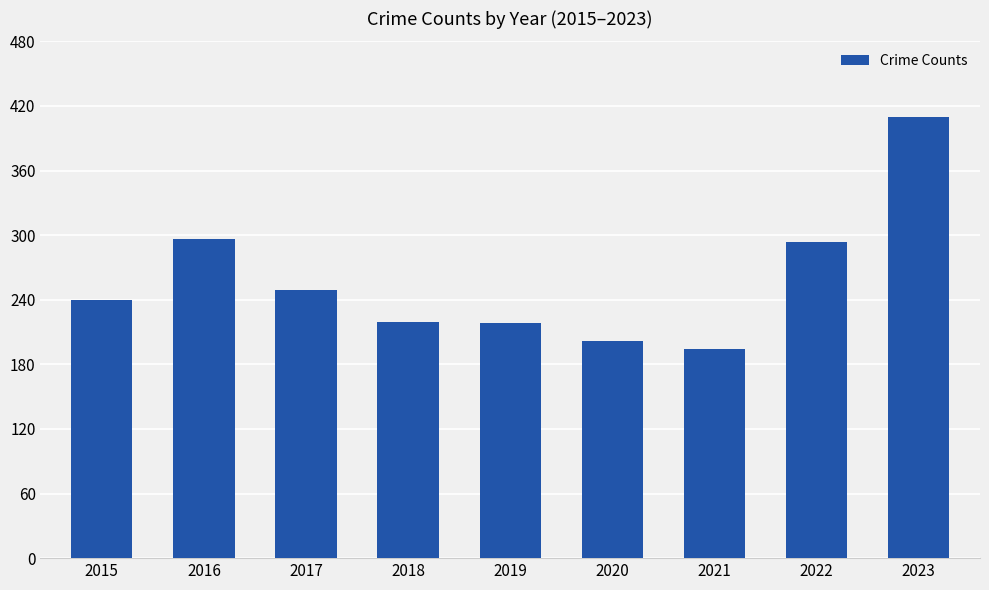

Which label corresponds to the largest value in the chart?

2023